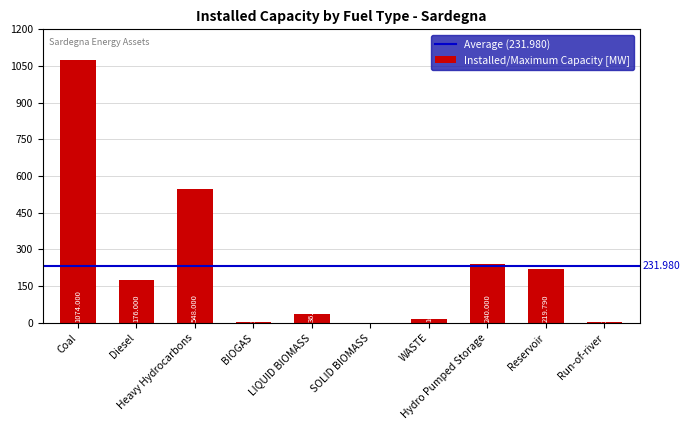

Rank the categories by value from highest to lowest.

Coal, Heavy Hydrocarbons, Hydro Pumped Storage, Reservoir, Diesel, LIQUID BIOMASS, WASTE, BIOGAS, Run-of-river, SOLID BIOMASS